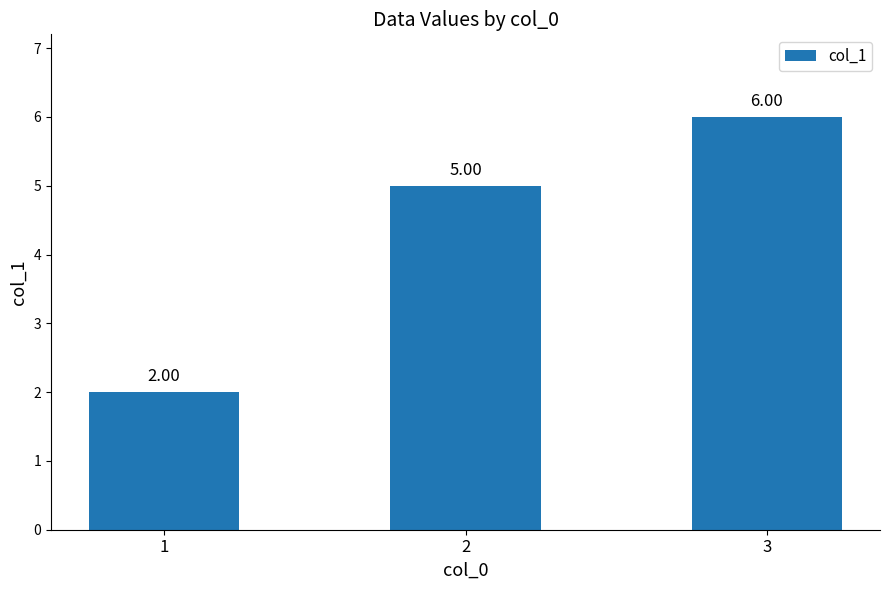

What is the value of the 2nd bar from the left?

5